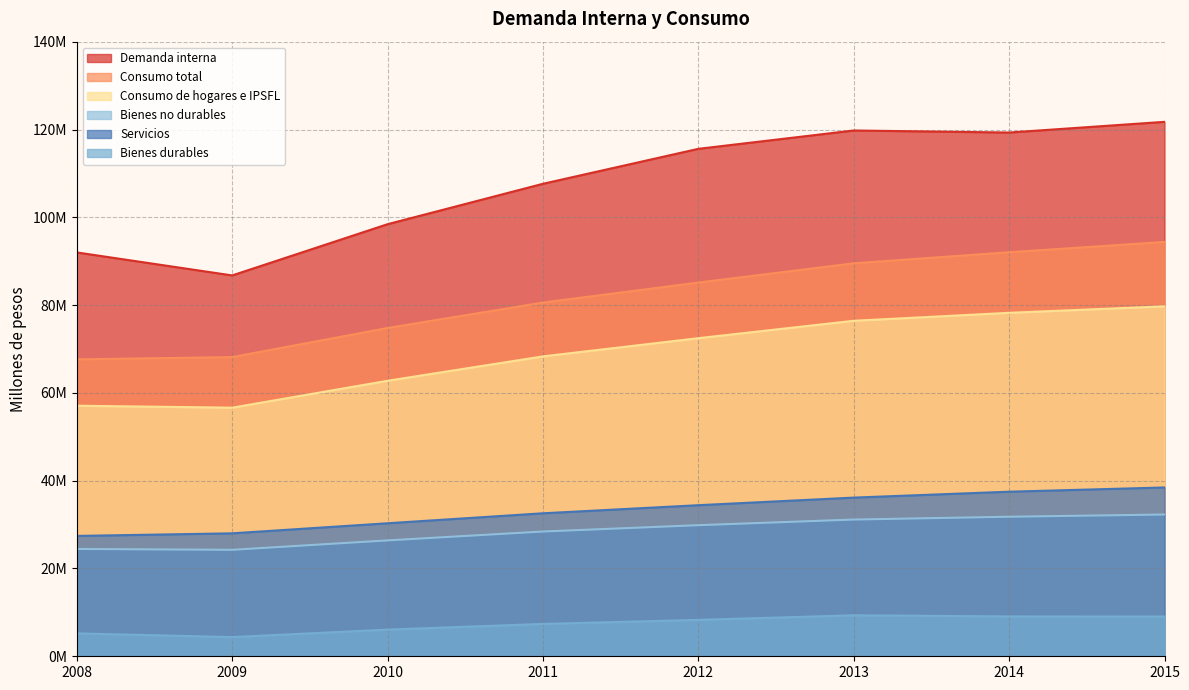

True or false: Bienes durables and Demanda interna cross at least once.

False